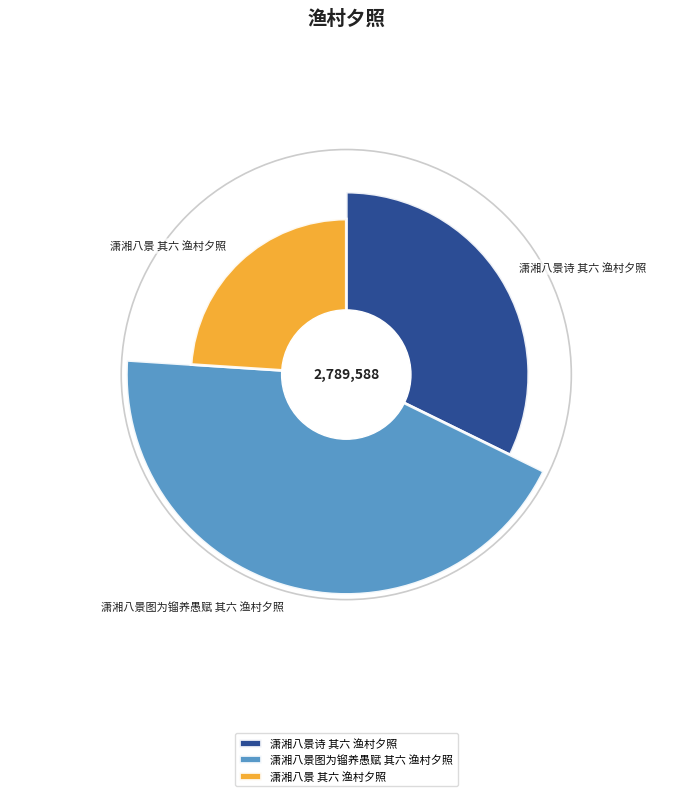

What is the smallest slice in the pie chart?

潇湘八景 其六 渔村夕照